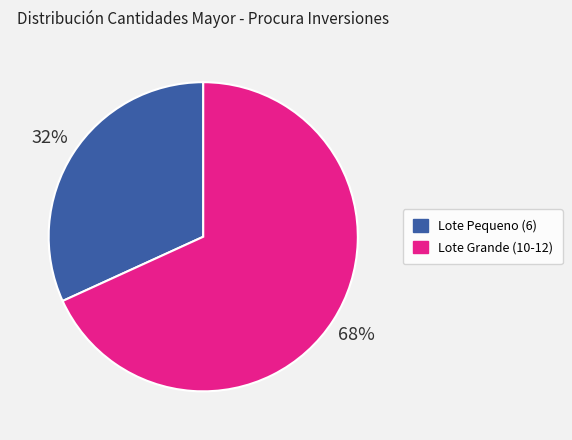

Is there a majority slice in this chart?

Yes